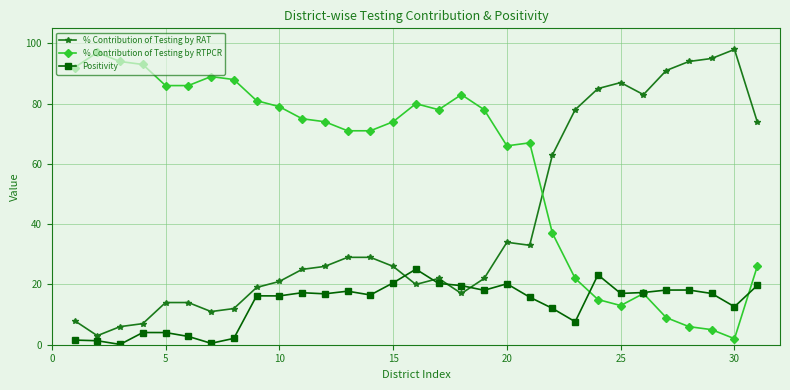

What is the value of the Positivity point at the 20th from the left?

20.2